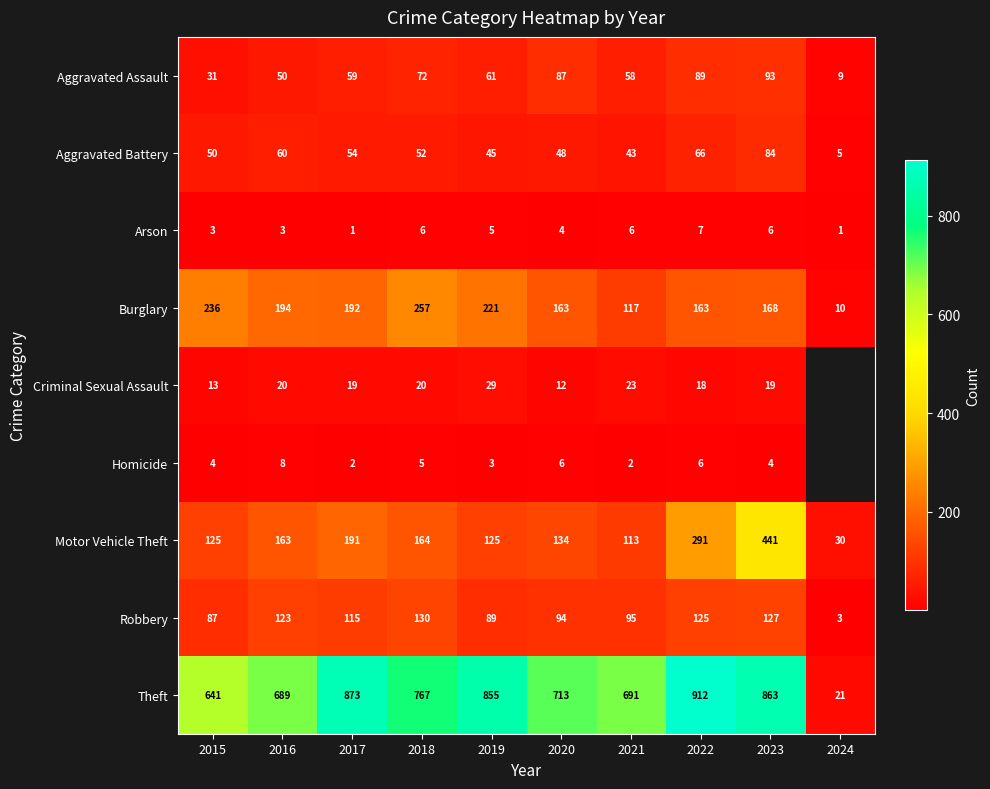

What is the minimum value shown in the chart?

1.0